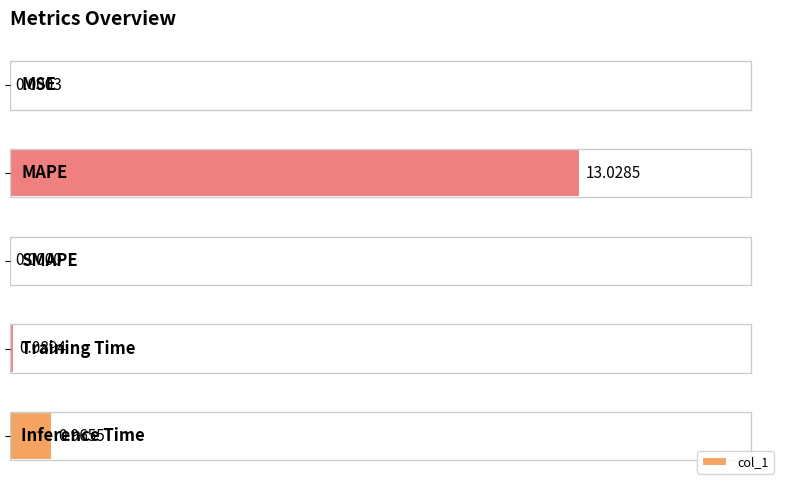

List the labels in order of value, smallest first.

2, 0, 3, 4, 1